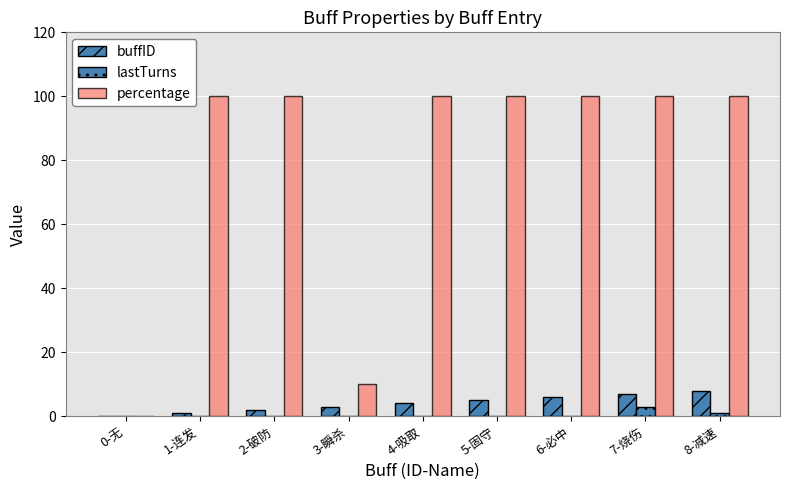

How many distinct data groups are displayed?

3